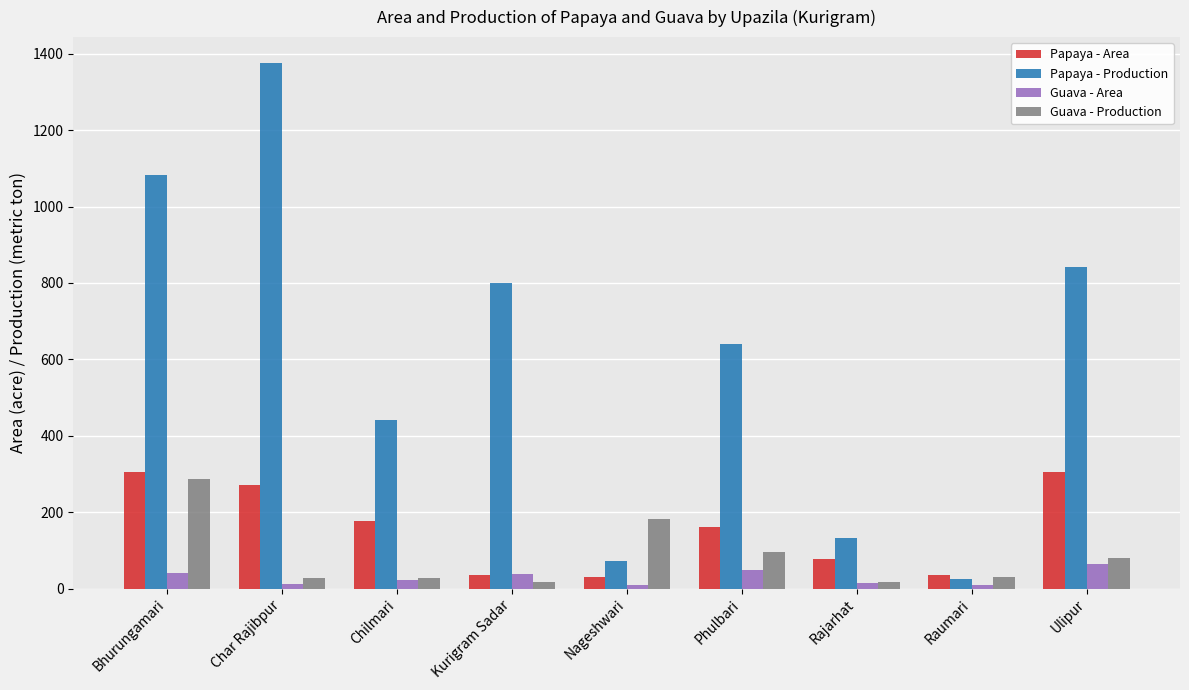

Where does the Papaya - Area series first go above 160?

Bhurungamari